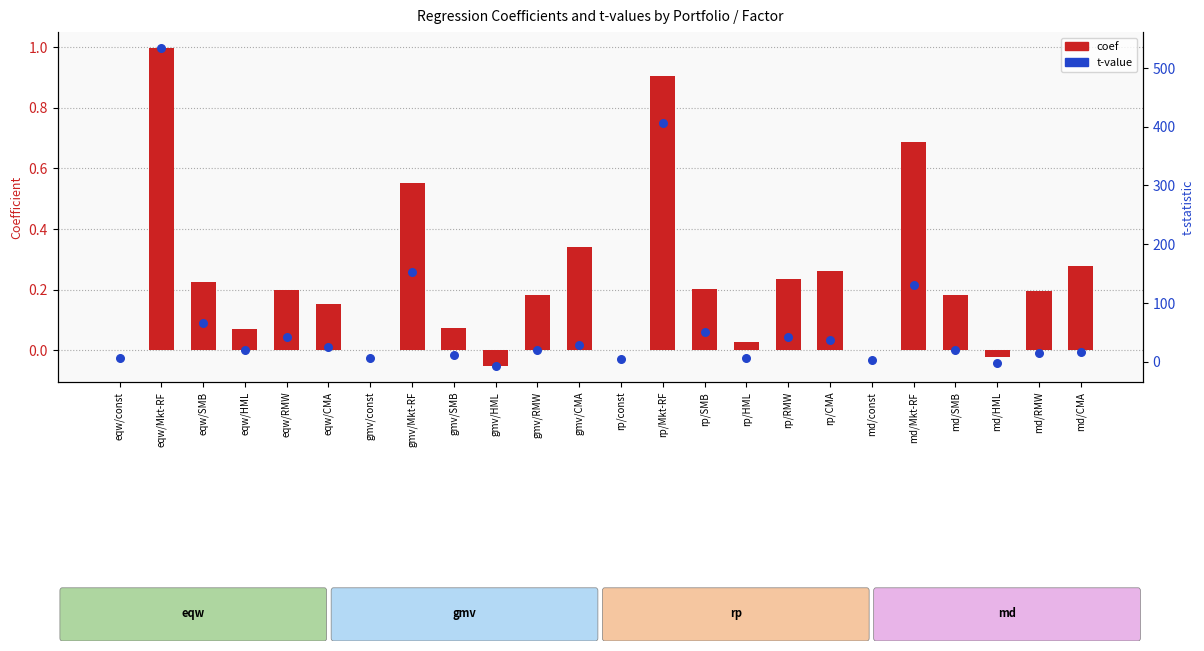

What is the total value across all series at rp/SMB?

50.4